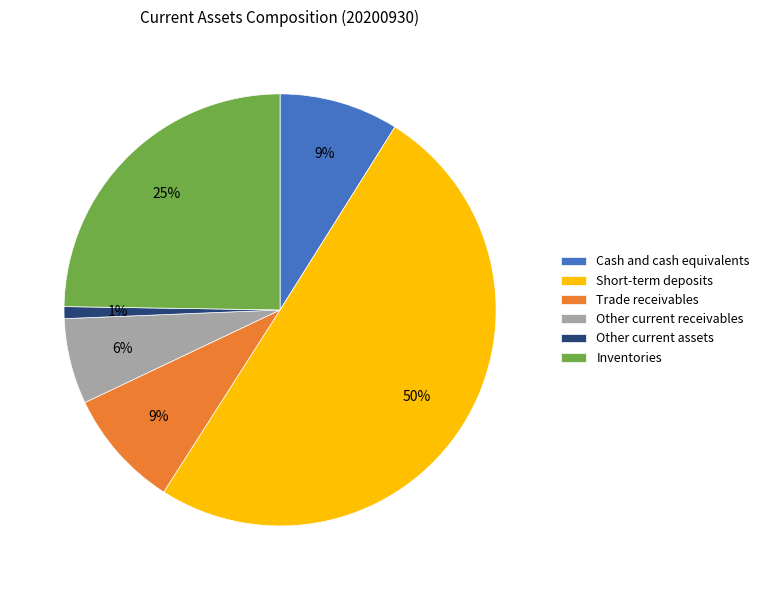

Does Cash and cash equivalents account for over 50% of the chart?

No